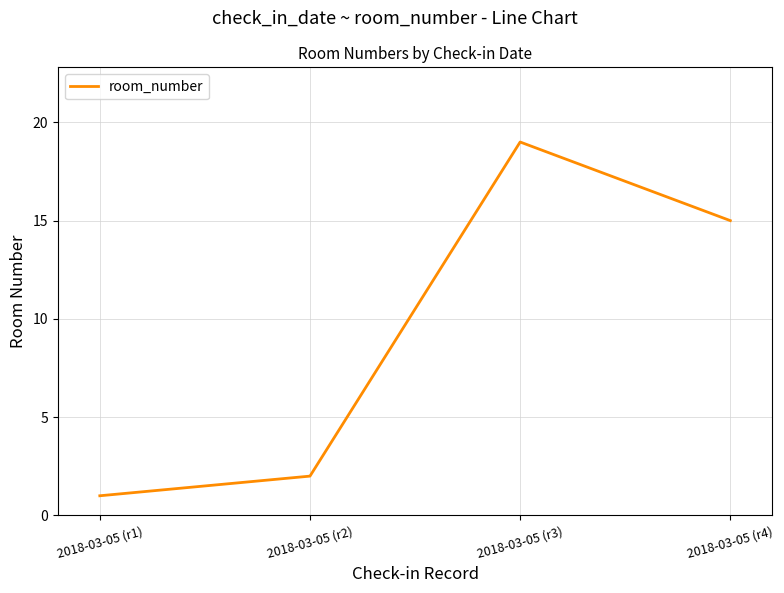

What is the ratio of the value at 2018-03-05 (r4) to the value at 2018-03-05 (r2)?

7.5